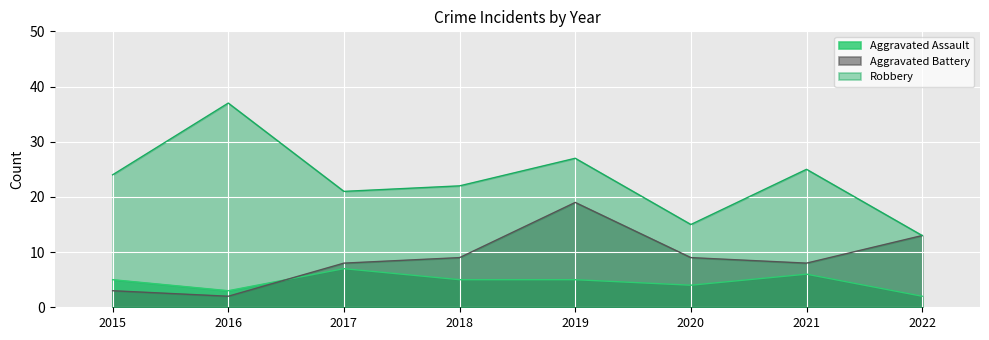

Read the Aggravated Assault value at 2019.

5